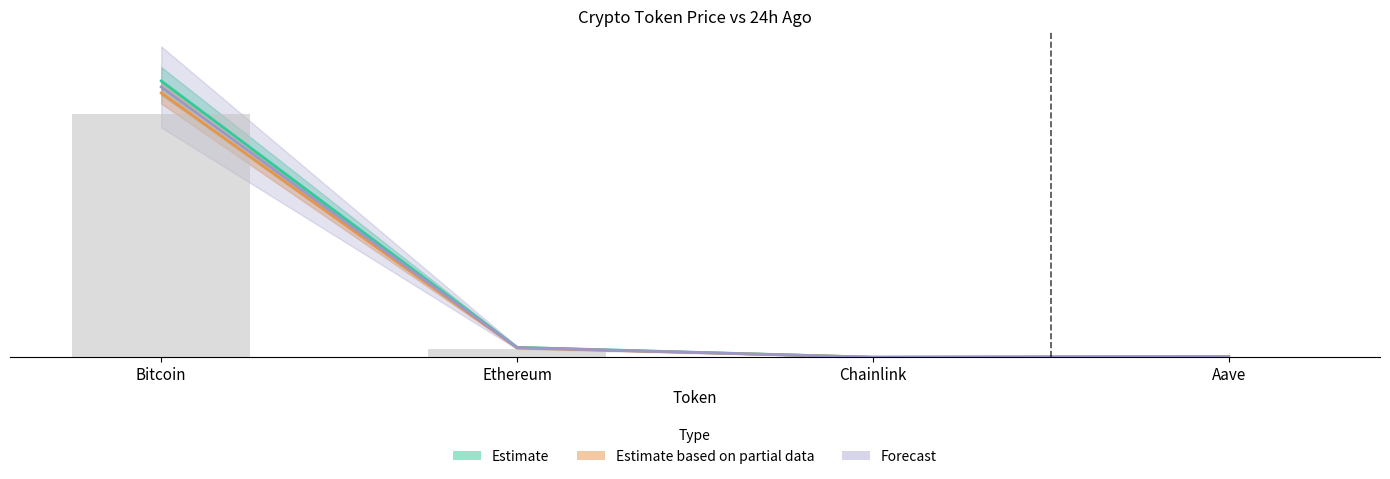

How many categories are shown in the chart?

4